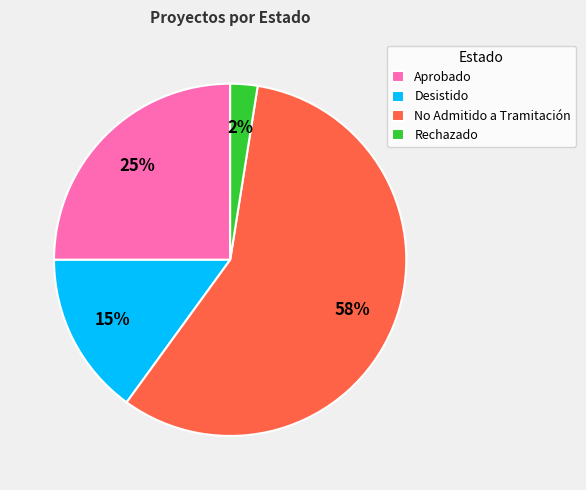

Which category has the biggest portion of the pie?

No Admitido a Tramitación